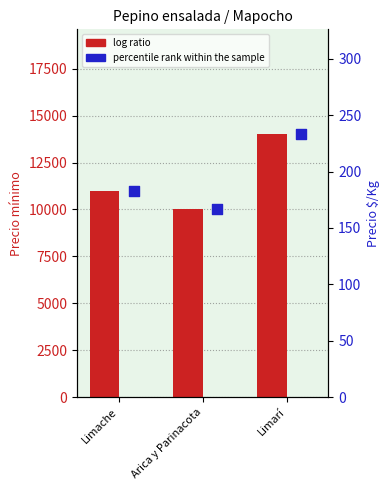

What are all the series names shown in the legend?

log ratio, percentile rank within the sample